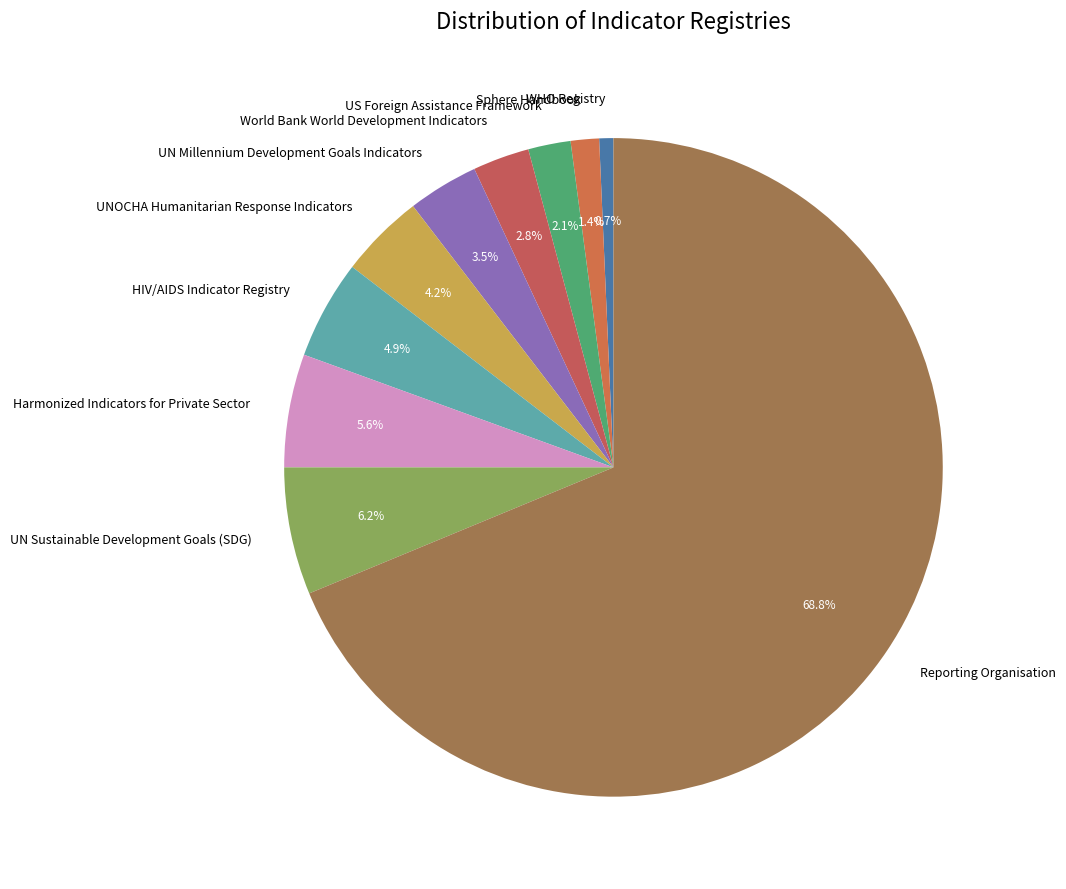

True or false: WHO Registry accounts for 1% of the total.

True